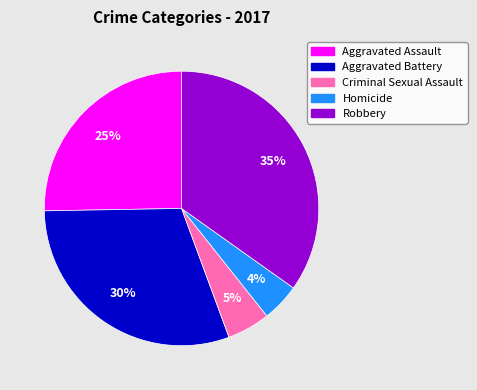

True or false: Aggravated Battery accounts for 30% of the total.

True